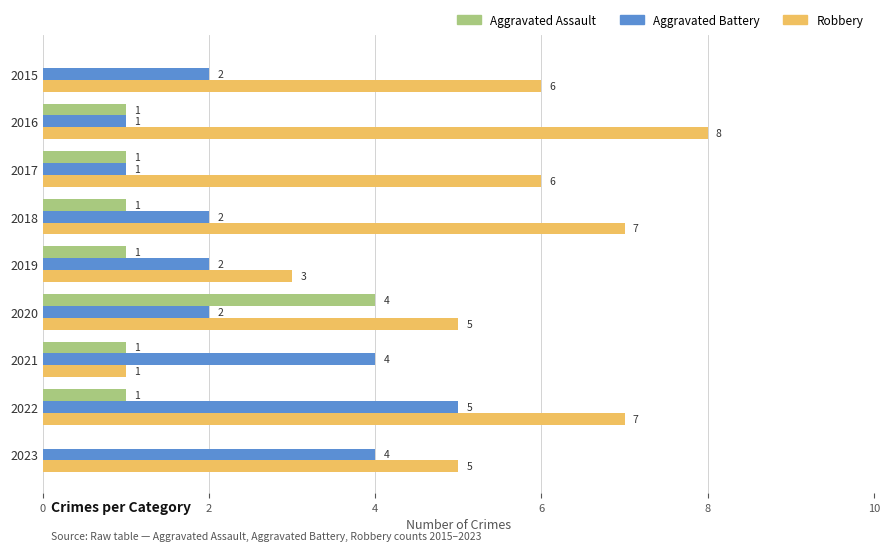

Where is Robbery nearest to the value 4?

2019